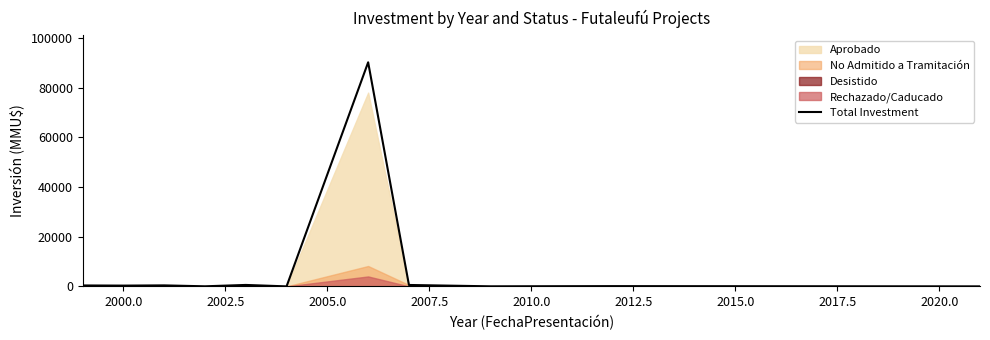

What is the maximum value for Total Investment?

90200